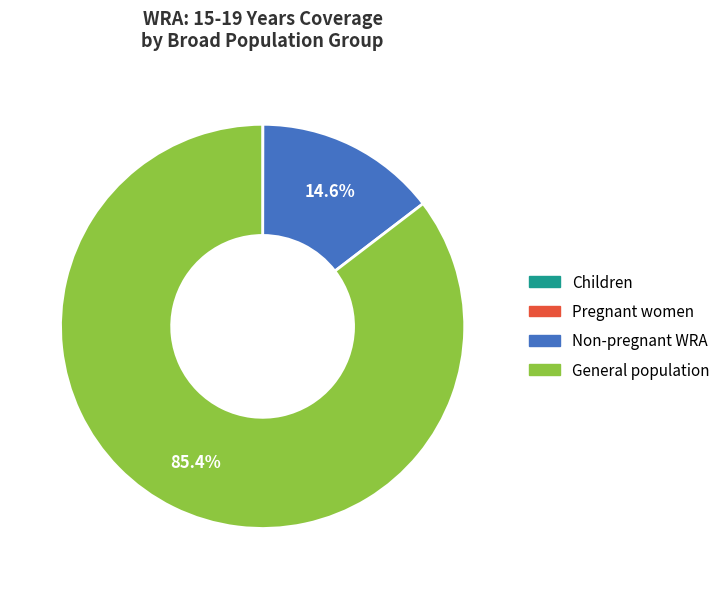

To the nearest percent, what is the difference between the largest and smallest slice percentages?

85%